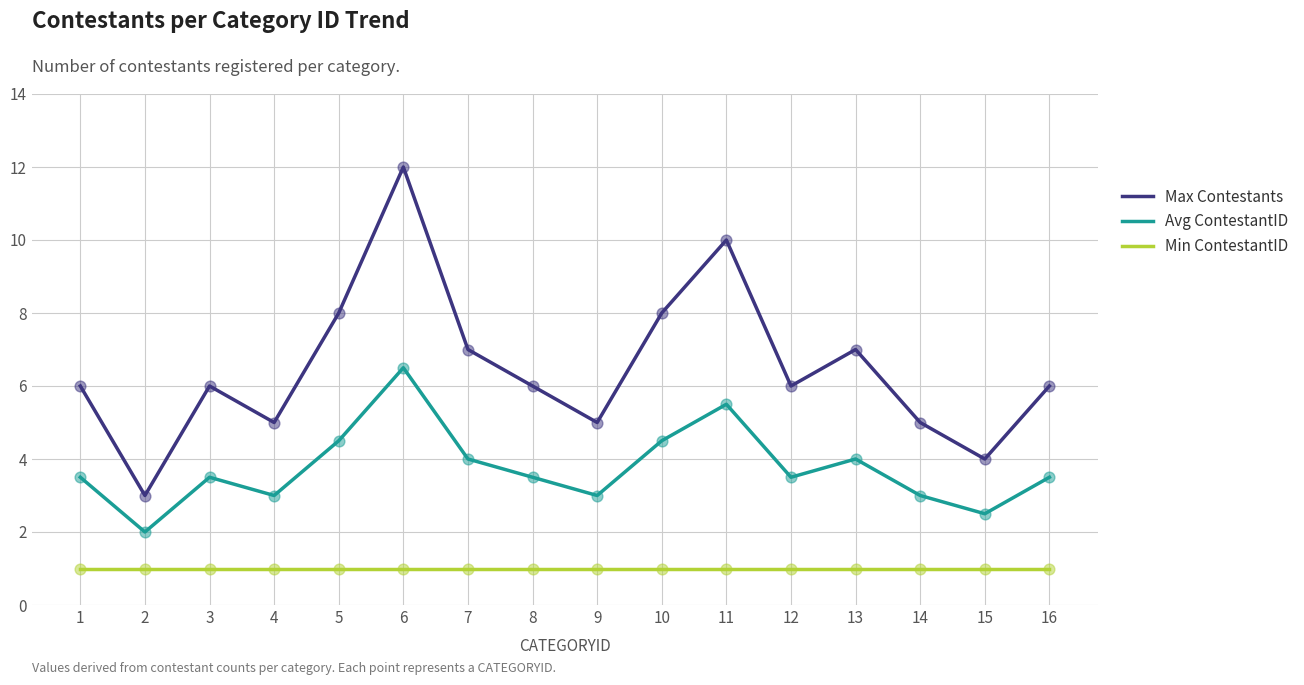

Is the value of Avg ContestantID at 12 greater than the value of Max Contestants at 1?

No